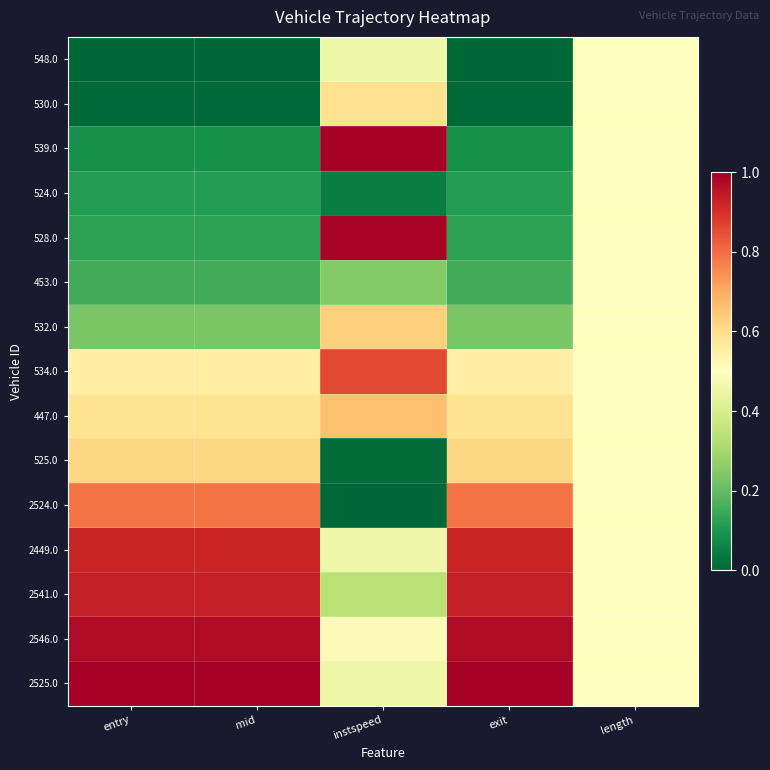

At which category is the sum across all series the highest?

length